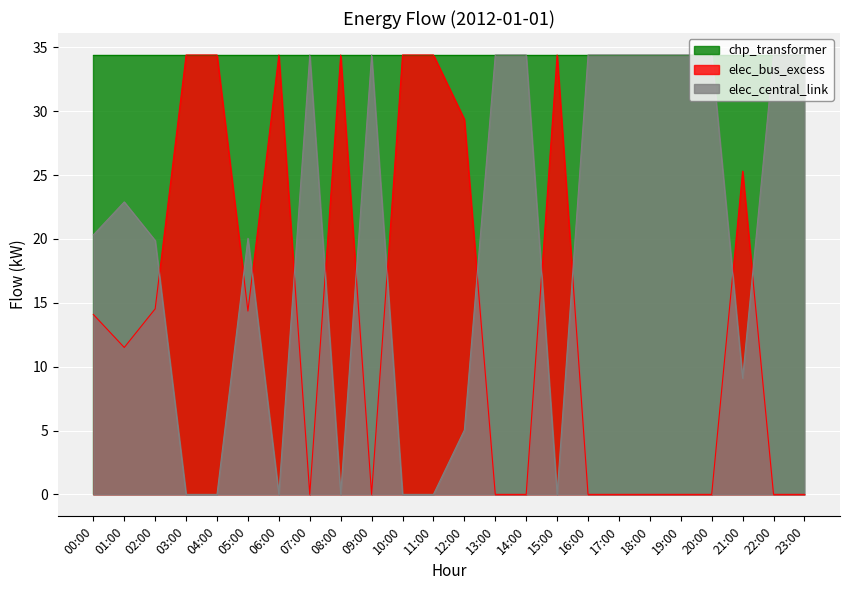

What is the spread (max minus min) of values at 23:00?

34.4